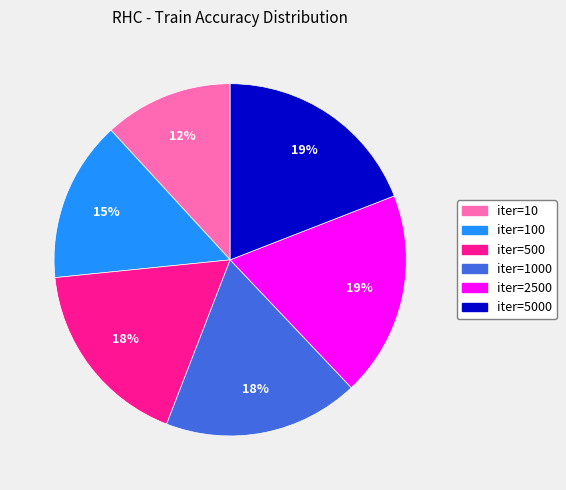

To the nearest percent, what is the average slice percentage?

17%